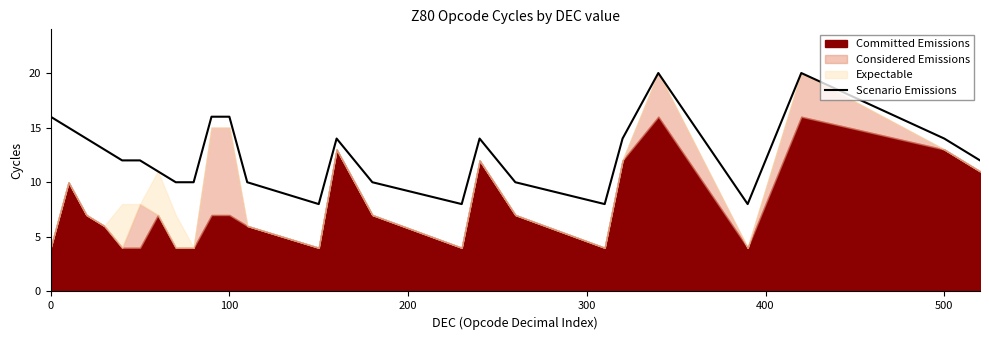

How many points are higher than both their immediate neighbors (excluding endpoints)?

4